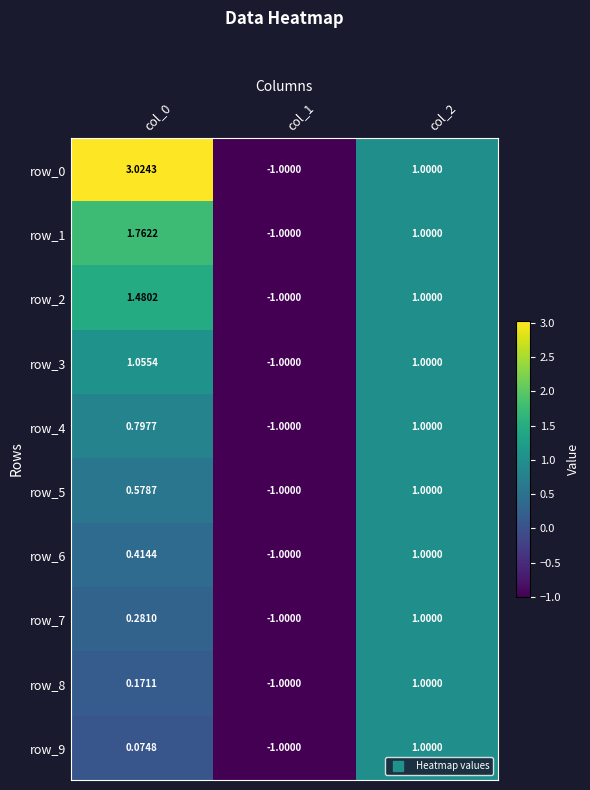

Is the value of row_2 at col_2 greater than the value of row_3 at col_1?

Yes